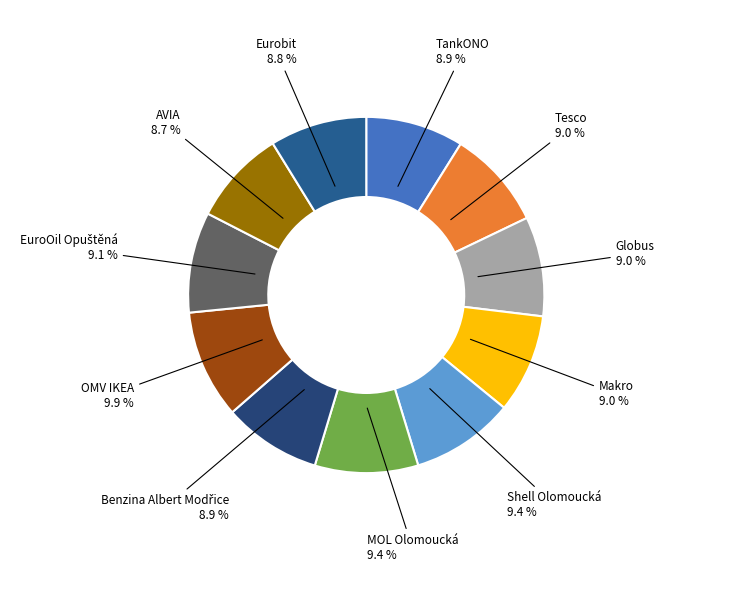

To the nearest percent, what is the difference between the largest and smallest slice percentages?

1%